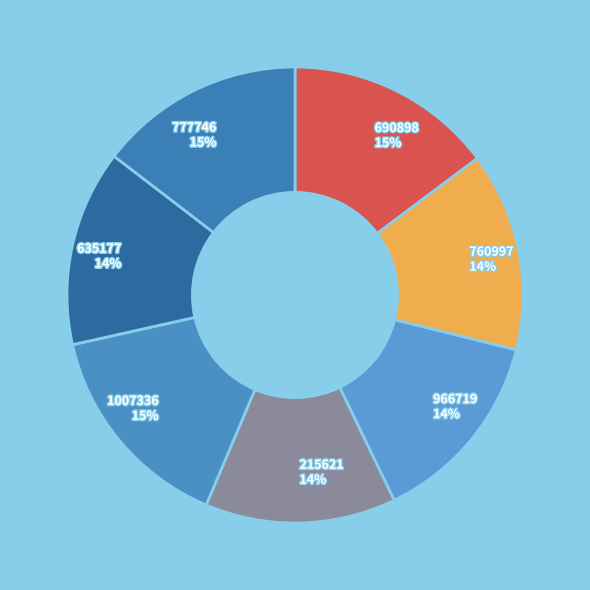

Approximately how many times larger is the value at 760997 compared to 966719?

1.0